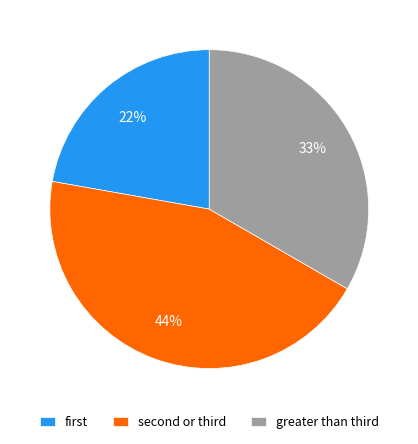

Does any single category account for the majority?

No